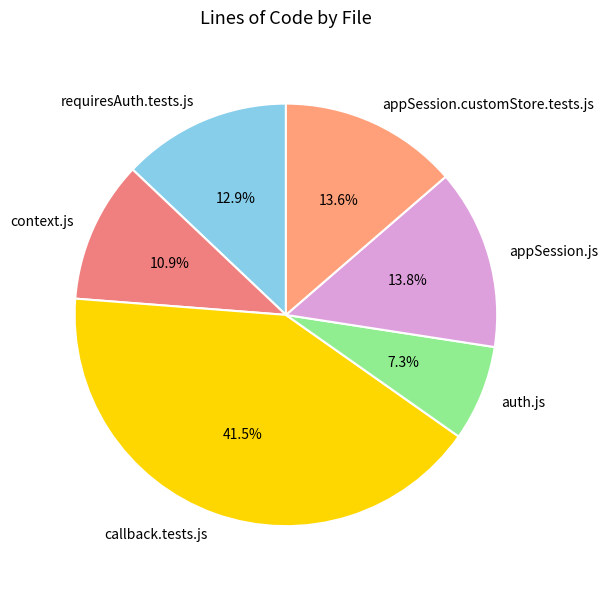

Is there any slice that represents more than half of the pie?

No